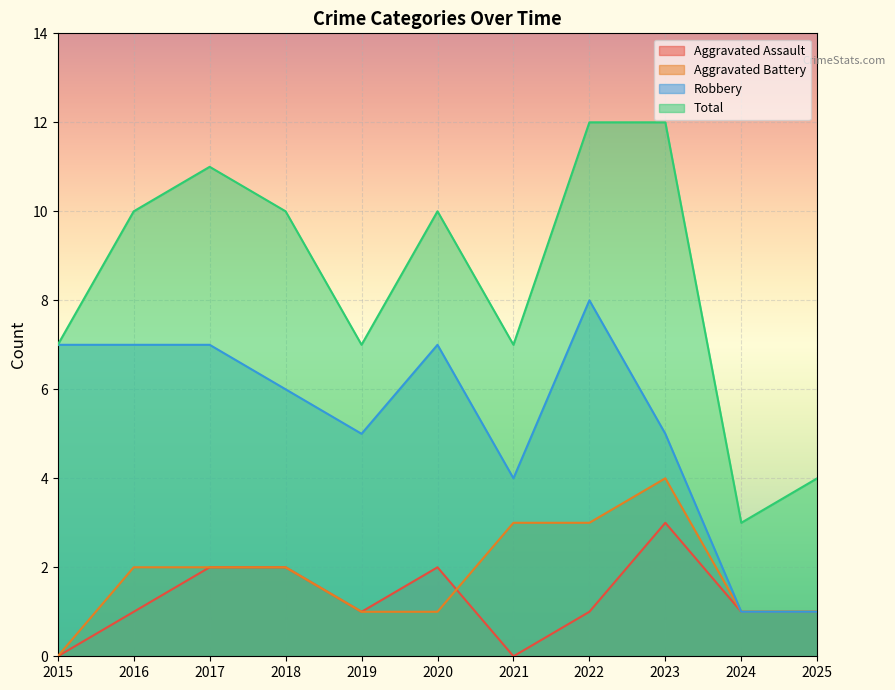

True or false: Aggravated Assault and Robbery intersect in this chart.

False